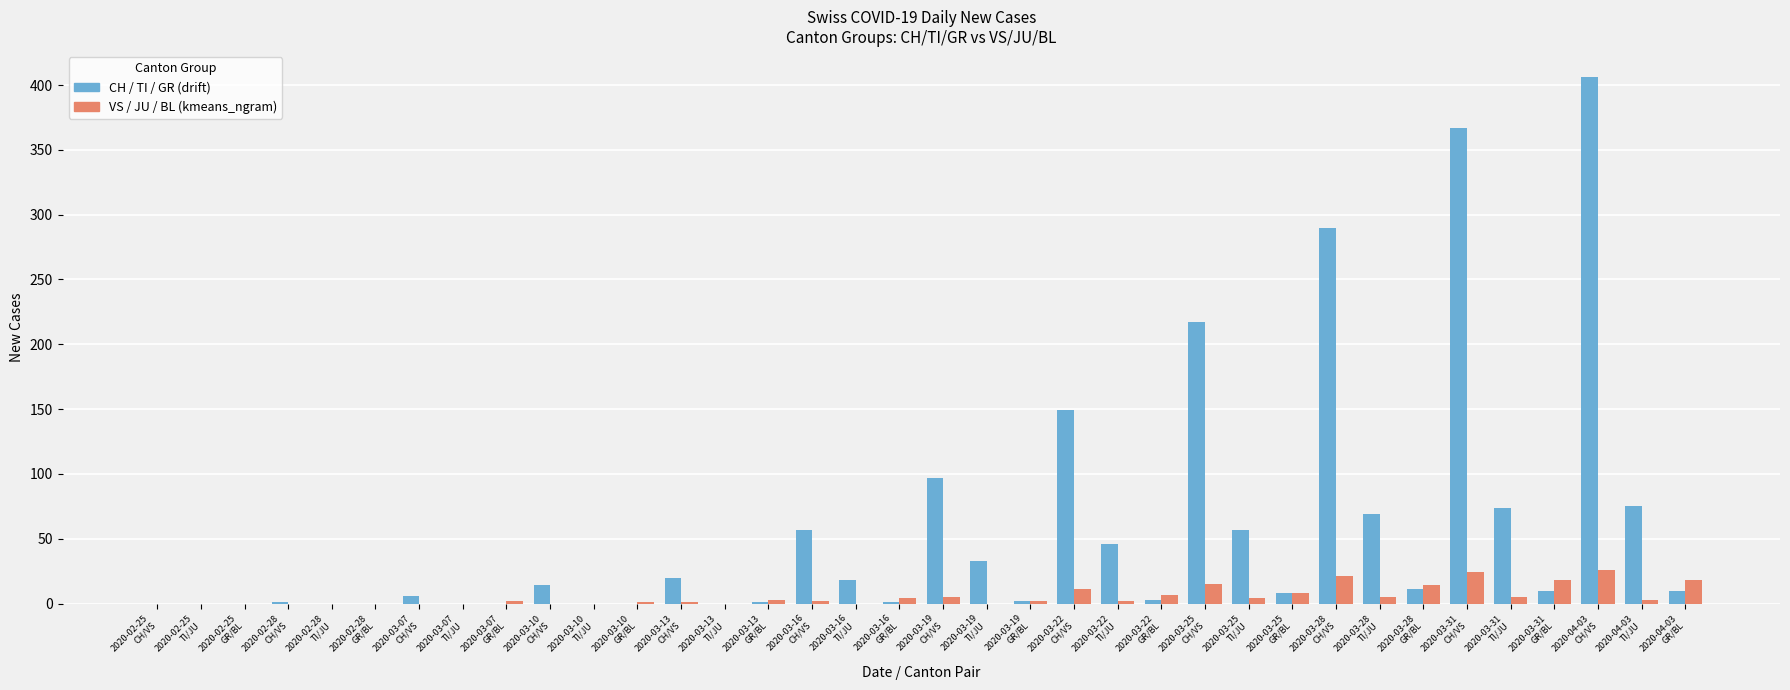

What is the greatest value displayed?

406